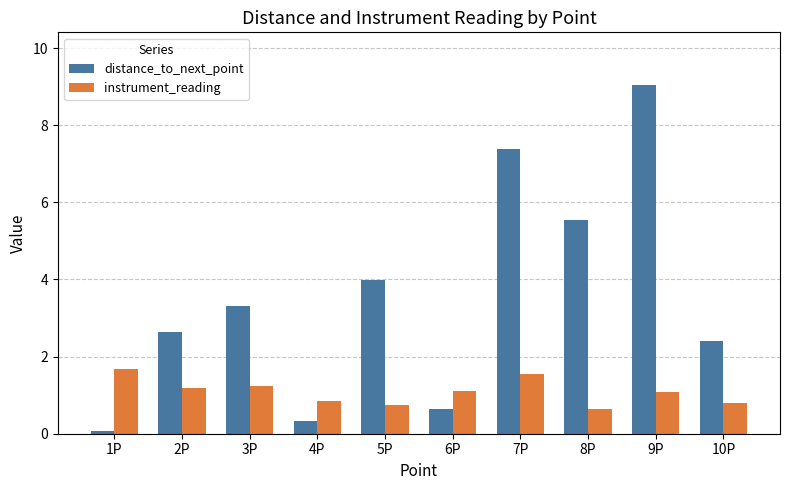

Rank the series by their maximum value, from lowest to highest.

instrument_reading, distance_to_next_point